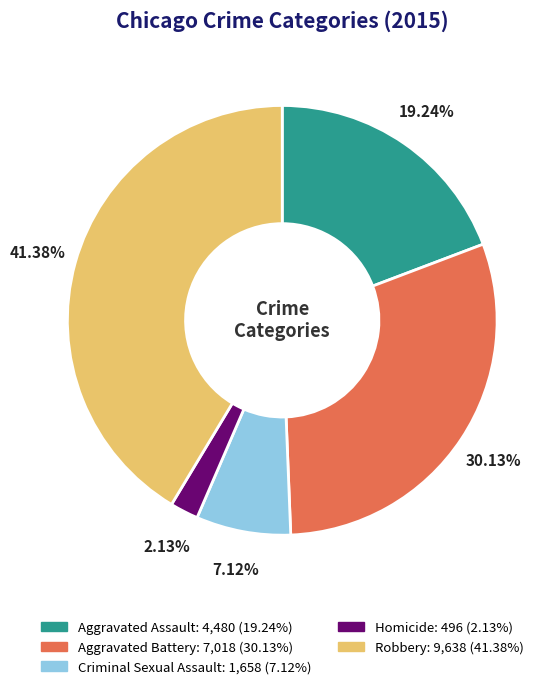

Is there any slice that represents more than half of the pie?

No